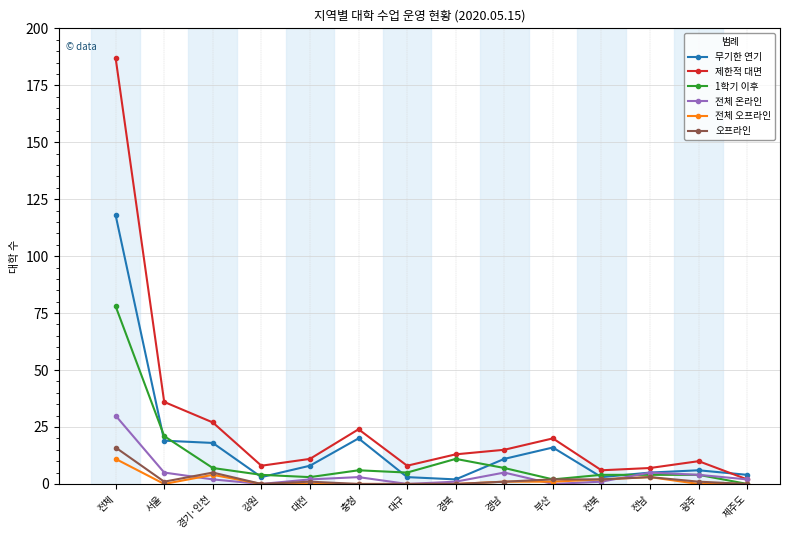

True or false: 1학기 이후 has a value of 132 at 전체.

False